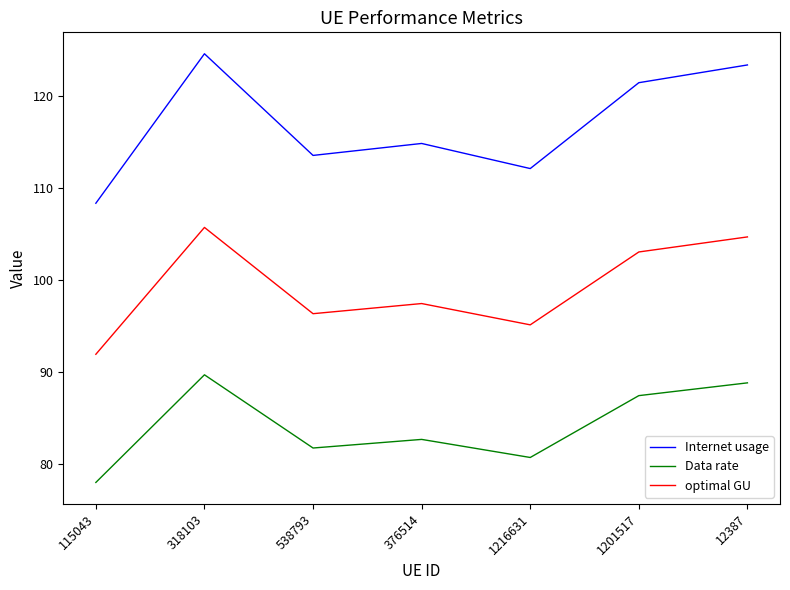

How many lines are shown in the chart?

3